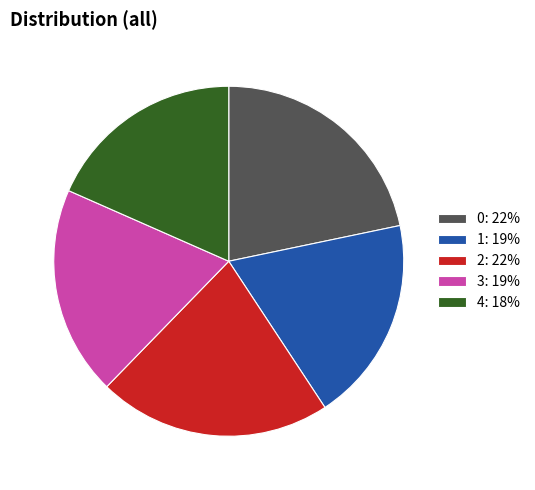

Combined, do 0 and 3 account for over 50%?

No